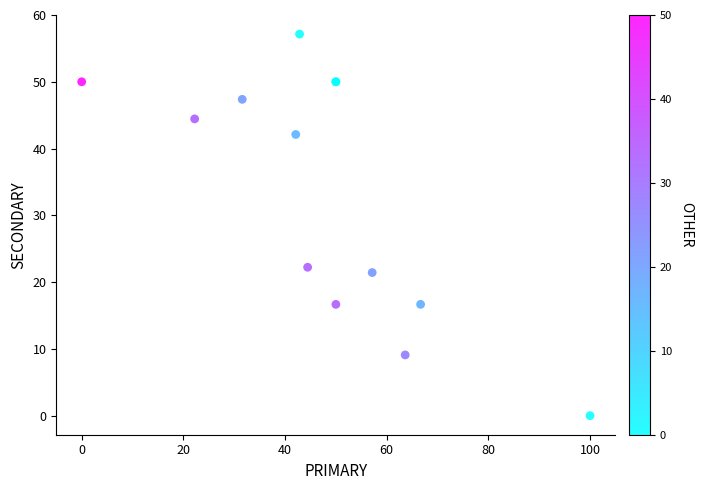

What Y value in the scatter plot is closest to 28?

22.2